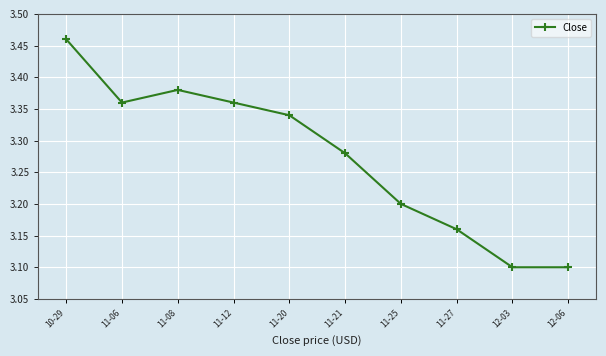

The value at 11-06 is 5.4. True or false?

False